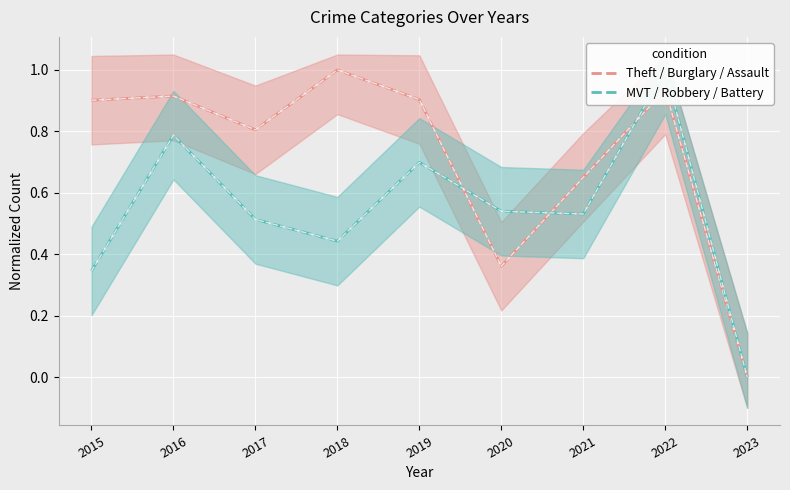

What is the difference between the maximum and second lowest values in the Theft / Burglary / Assault series?

0.6